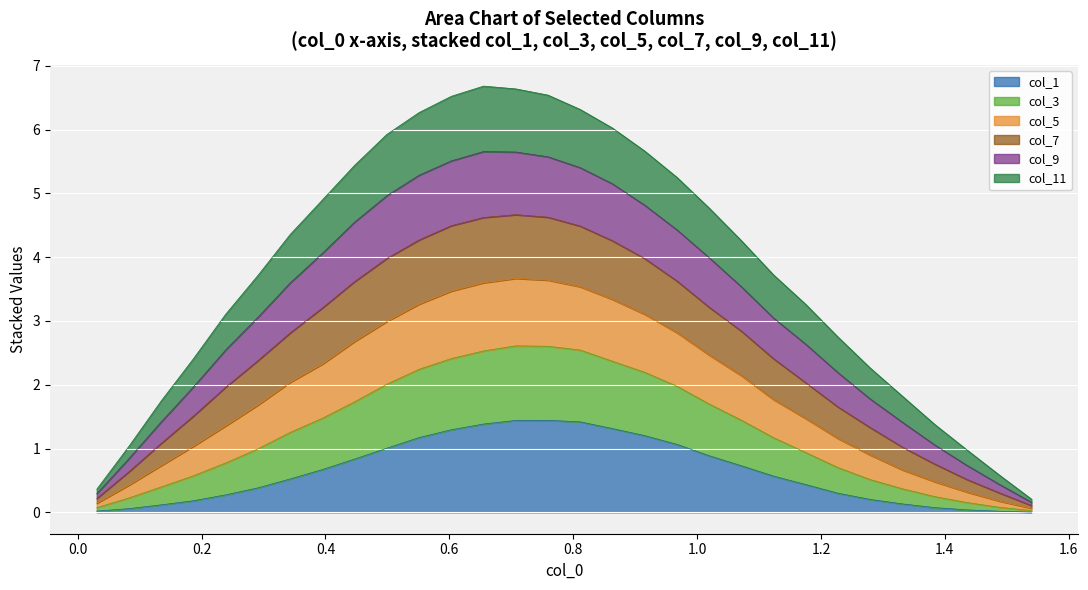

What are all the series names shown in the legend?

col_1, col_3, col_5, col_7, col_9, col_11